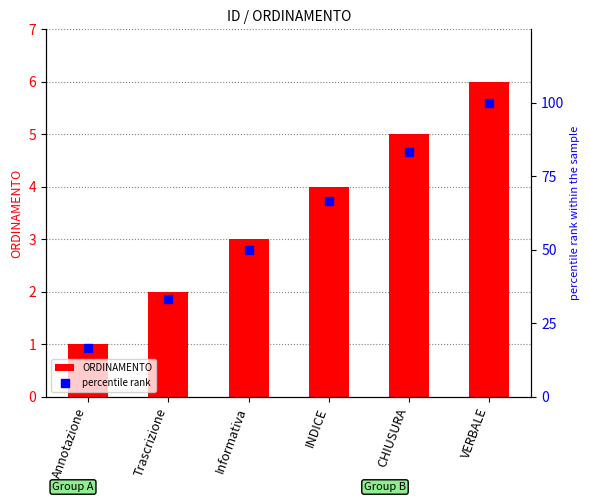

List the labels in order of percentile rank value, smallest first.

Annotazione, Trascrizione, Informativa, INDICE, CHIUSURA, VERBALE